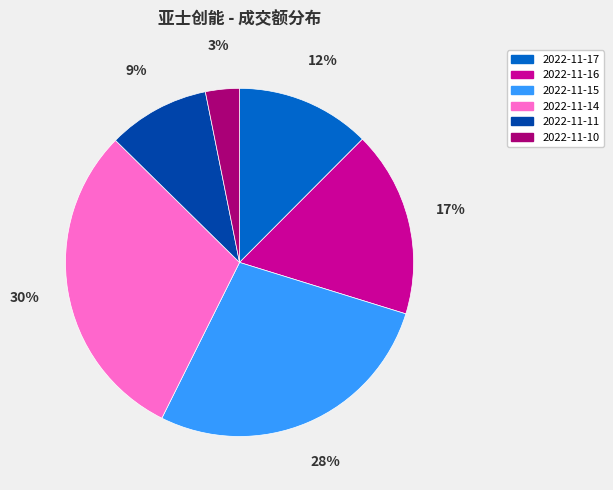

Rank the categories by value from lowest to highest.

2022-11-10, 2022-11-11, 2022-11-17, 2022-11-16, 2022-11-15, 2022-11-14